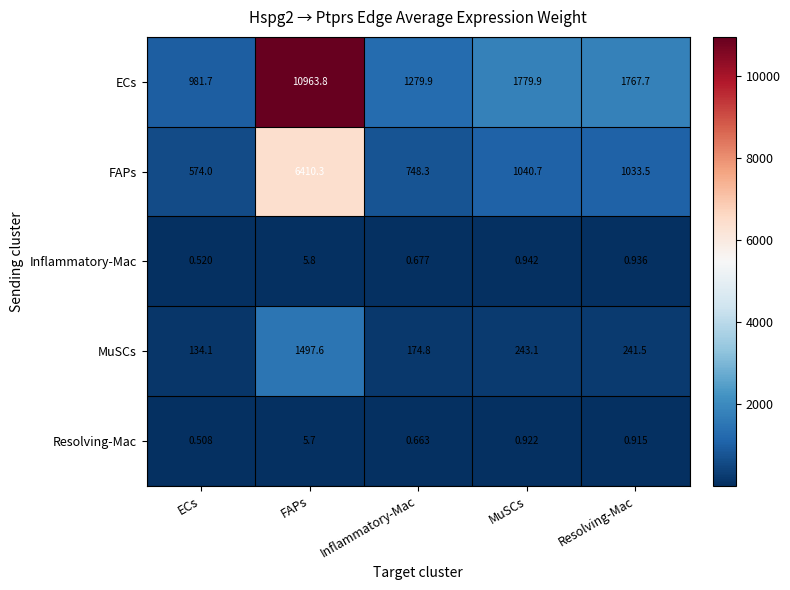

At which label does ECs reach its peak?

FAPs